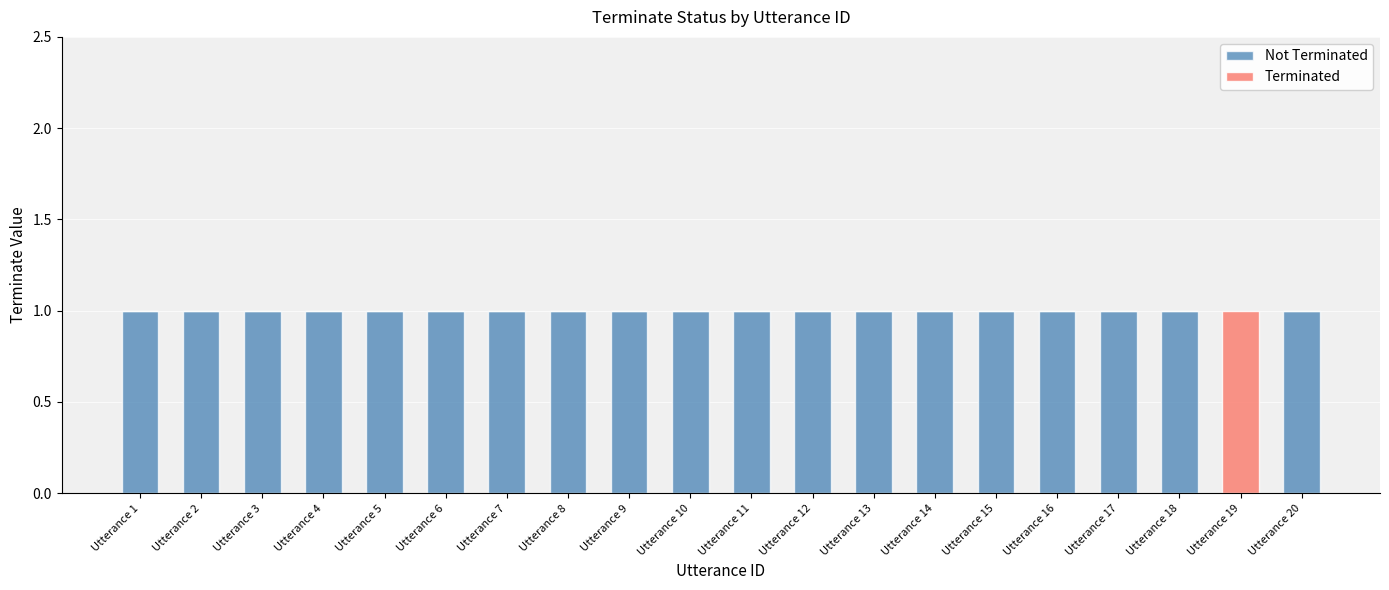

How many categories are shown in the chart?

20